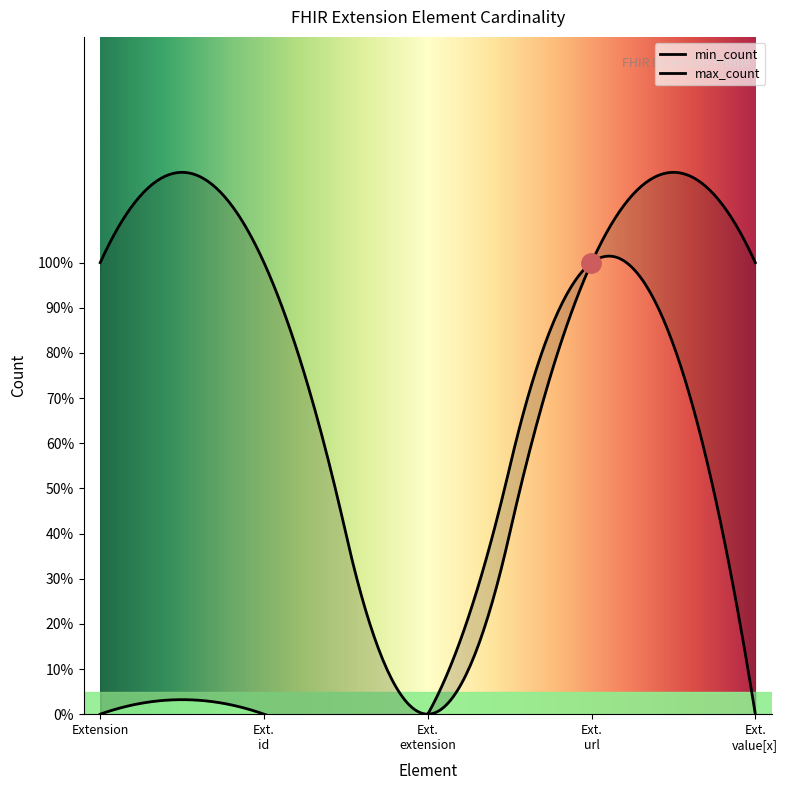

Rank the series by their maximum value, from lowest to highest.

min_count, max_count